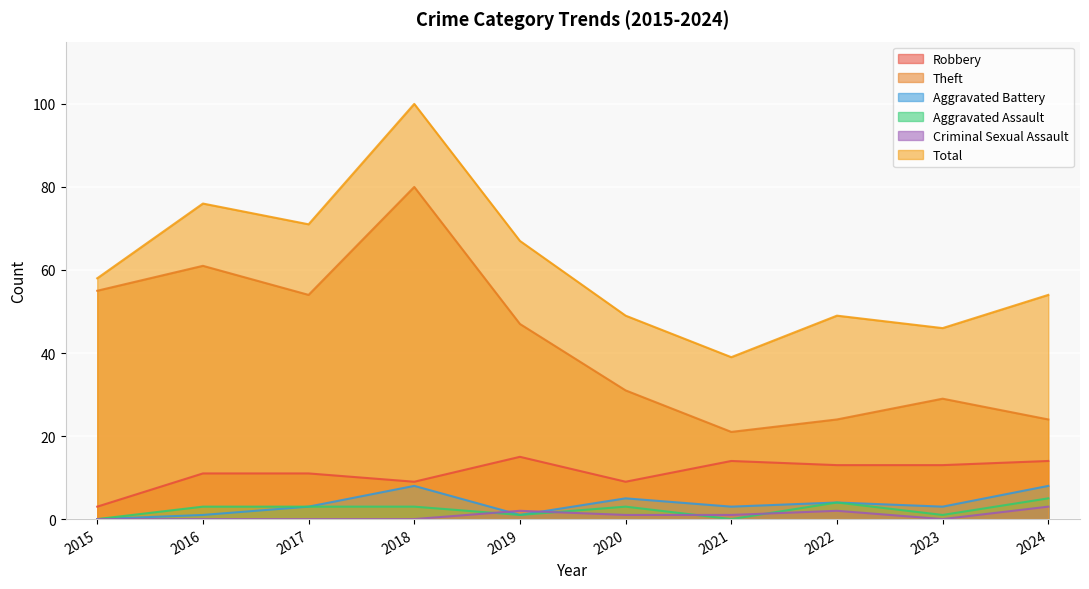

How many lines are shown in the chart?

6